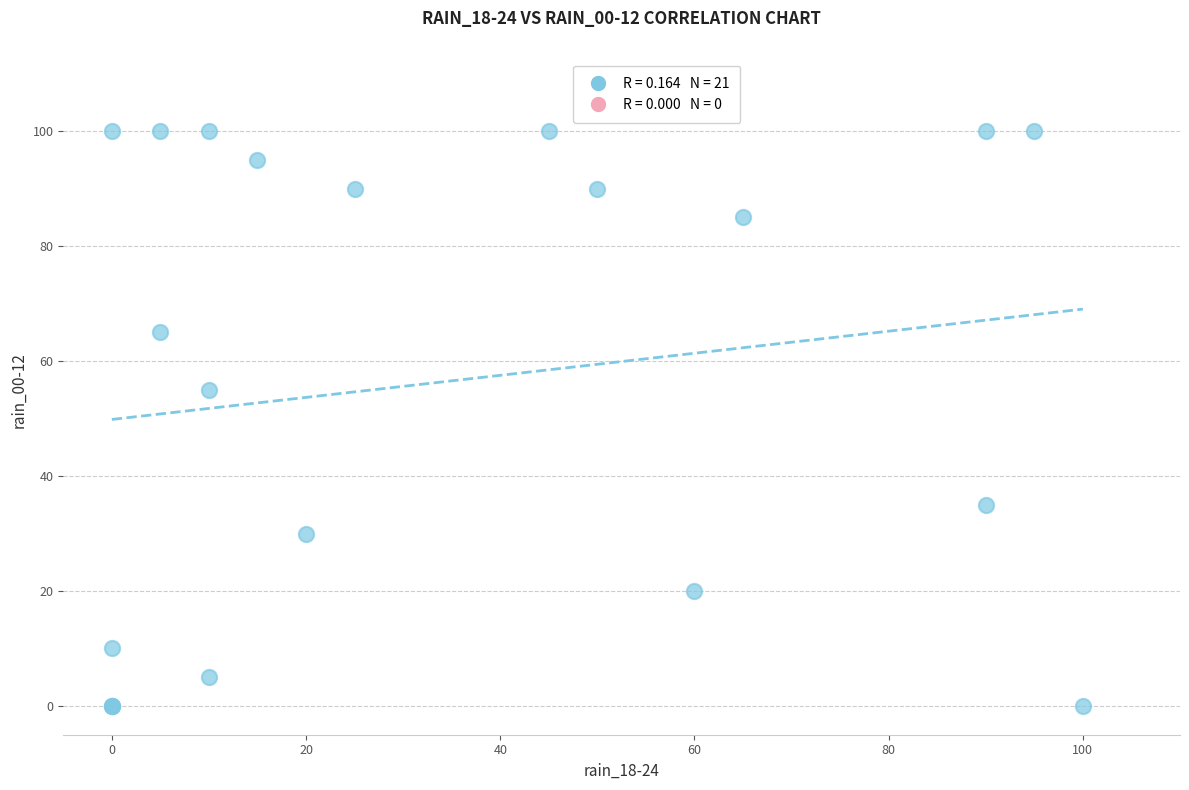

What Y value in the scatter plot is closest to 50?

55